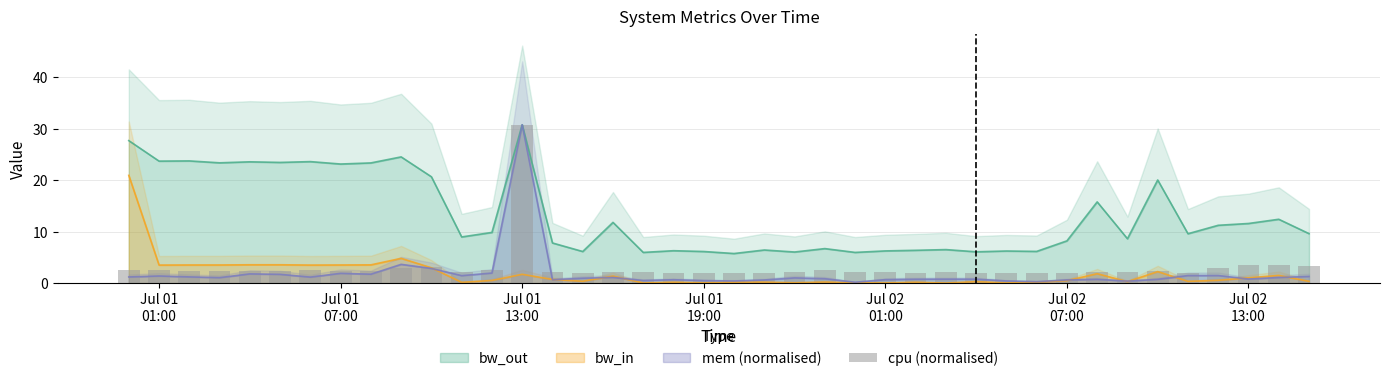

Reading left to right, list all the values displayed in this chart.

2.5	2.5	2.4	2.4	2.4	2.4	2.5	2.4	2.4	2.9	3.2	2.2	2.5	30.8	2.2	2.1	2.1	2.1	2.1	2.0	2.1	2.1	2.2	2.6	2.1	2.2	2.1	2.1	2.1	2.1	2.1	2.1	2.2	2.1	2.3	2.0	2.9	3.4	3.5	3.4